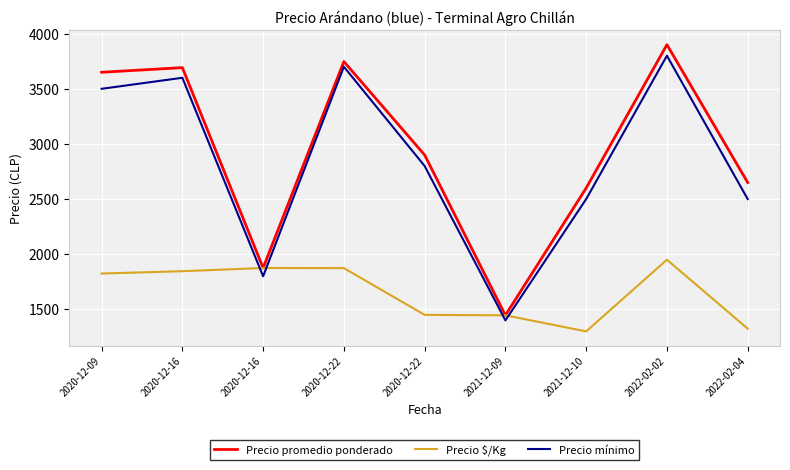

Where is the first local maximum for Precio mínimo?

2020-12-16